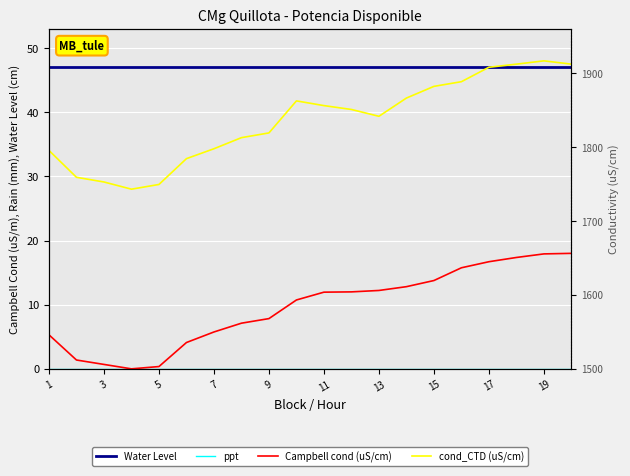

What is the label of the 4th point from the left?

7